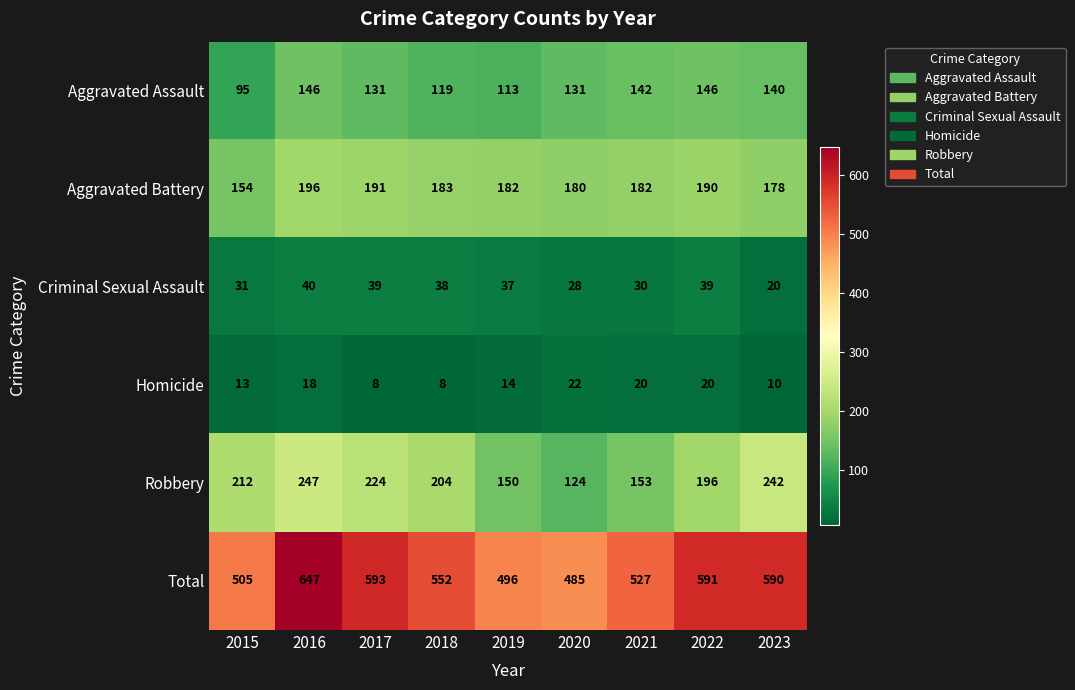

Rank the series by their maximum value, from highest to lowest.

Total, Robbery, Aggravated Battery, Aggravated Assault, Criminal Sexual Assault, Homicide